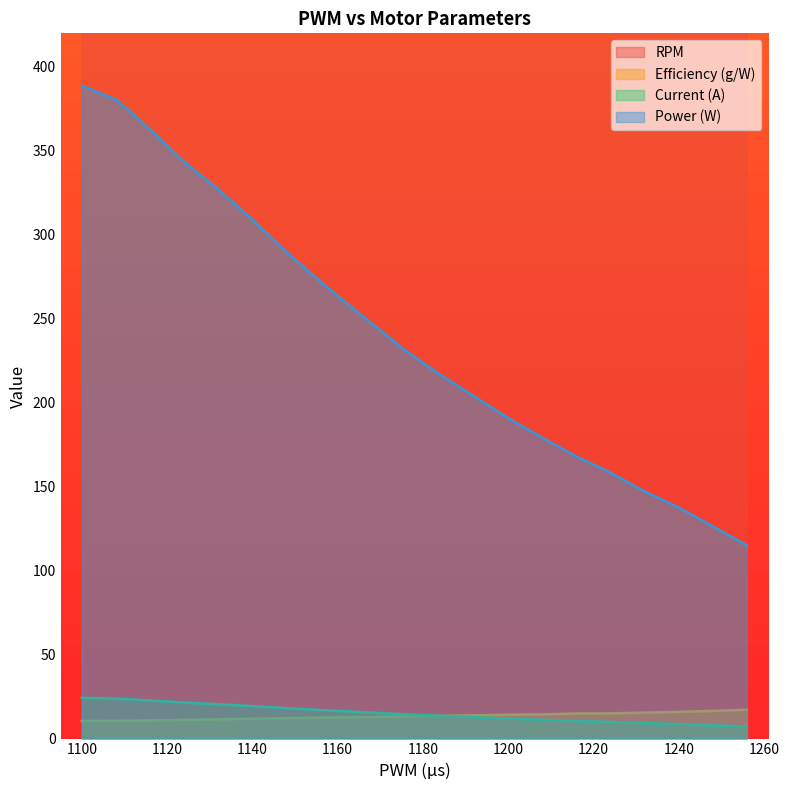

The value of Current (A) at 1216 is 10.5. True or false?

True